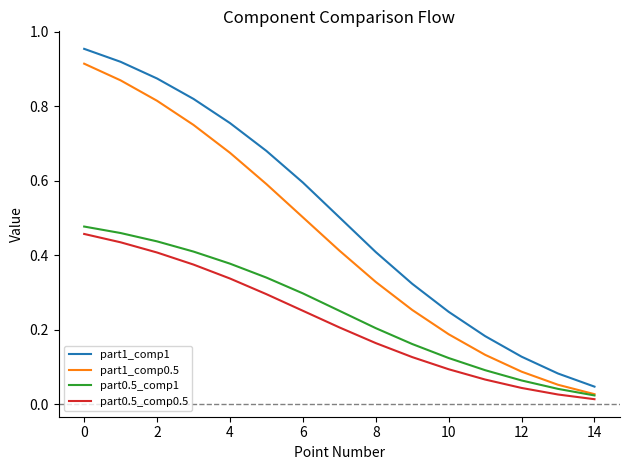

True or false: part0.5_comp1 and part1_comp1 intersect in this chart.

False